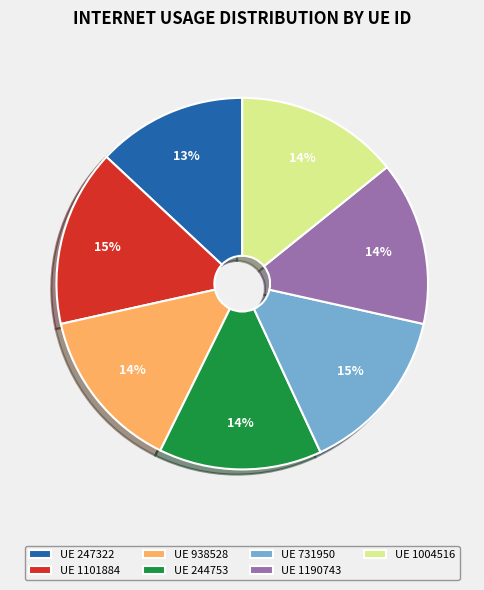

What is the ratio of the value at UE 244753 to the value at UE 1101884?

0.9